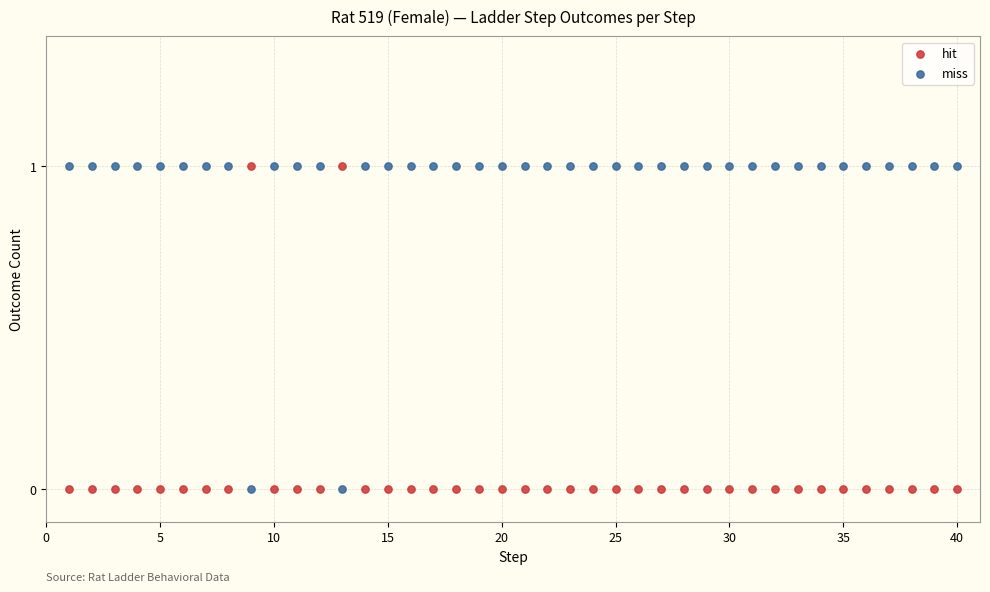

What is the X range (max minus min) for the scatter plot?

39